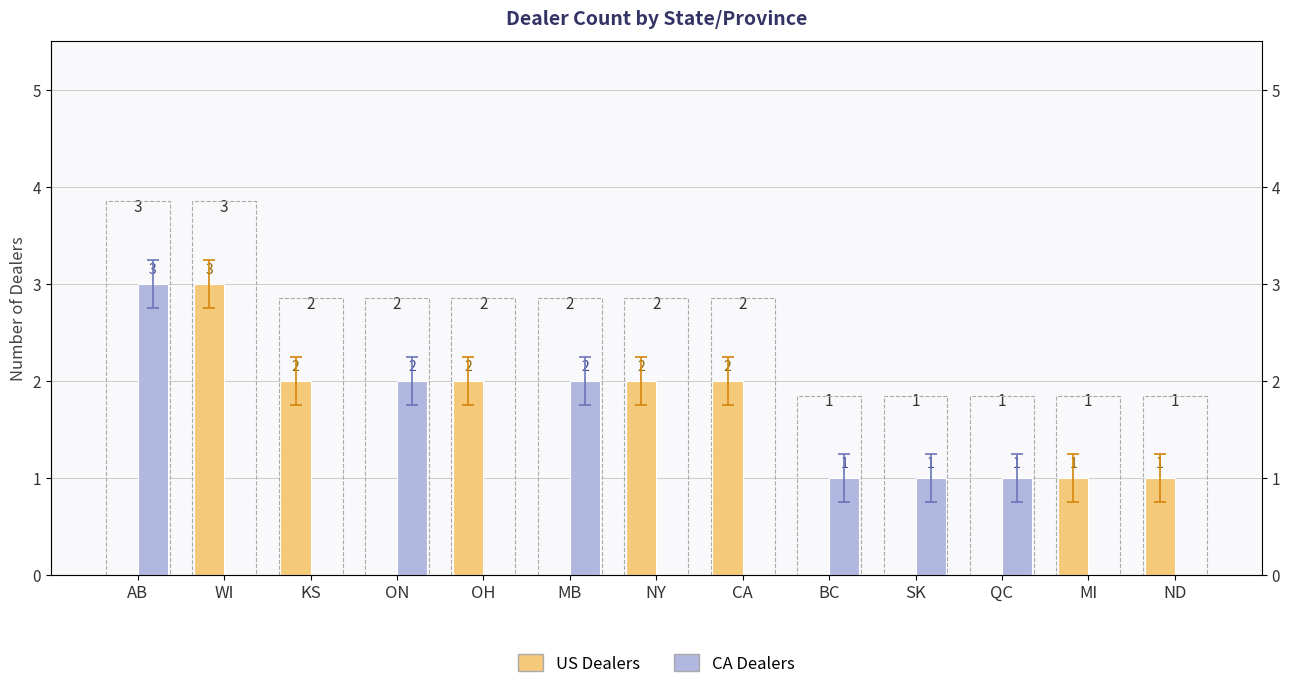

What are all the series names shown in the legend?

US Dealers, CA Dealers